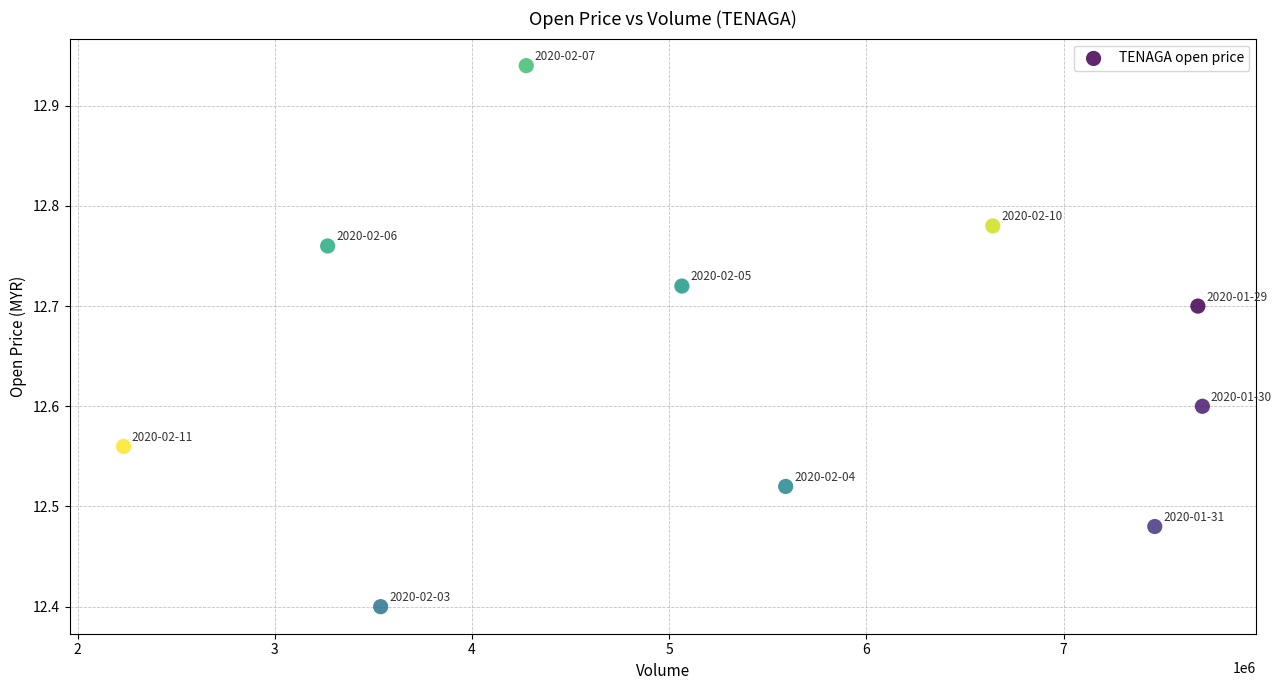

What is the range of X values (max minus min)?

5471200.0